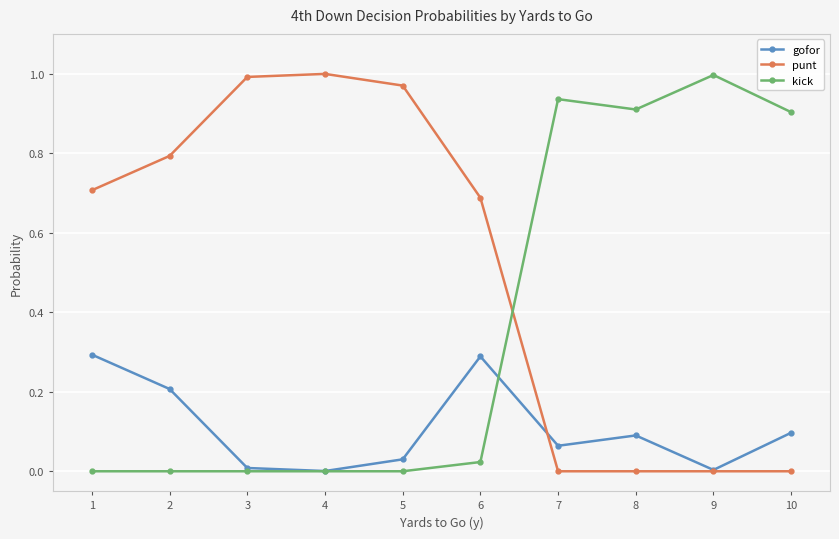

Is the value of punt at 3 greater than the value of kick at 10?

Yes